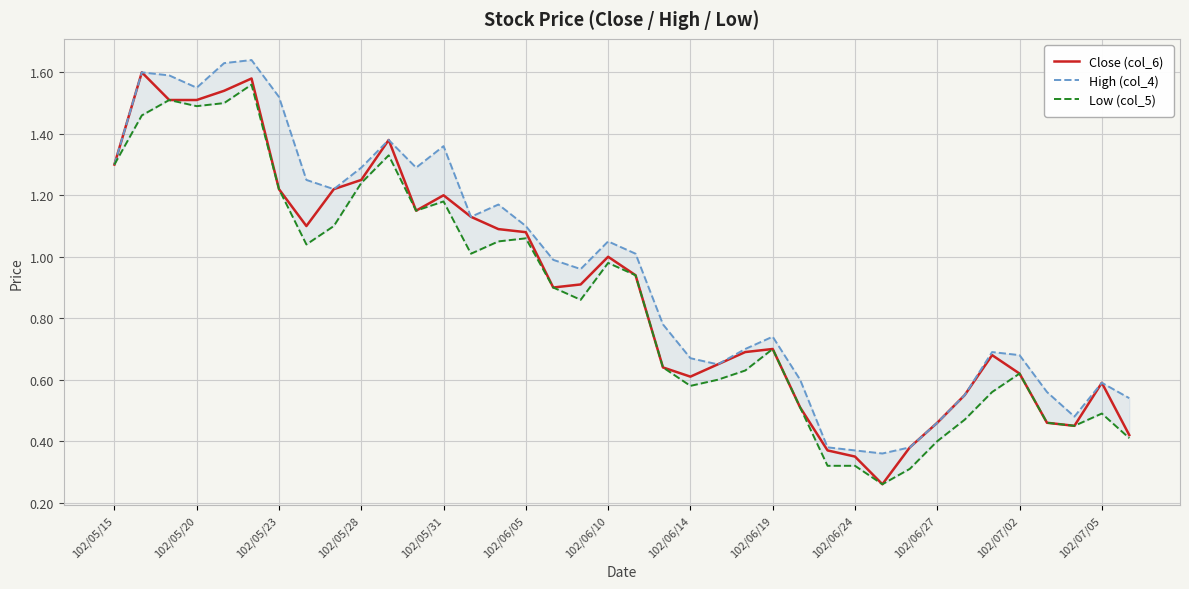

What is the difference between the maximum and minimum values in the Close (col_6) series?

1.3